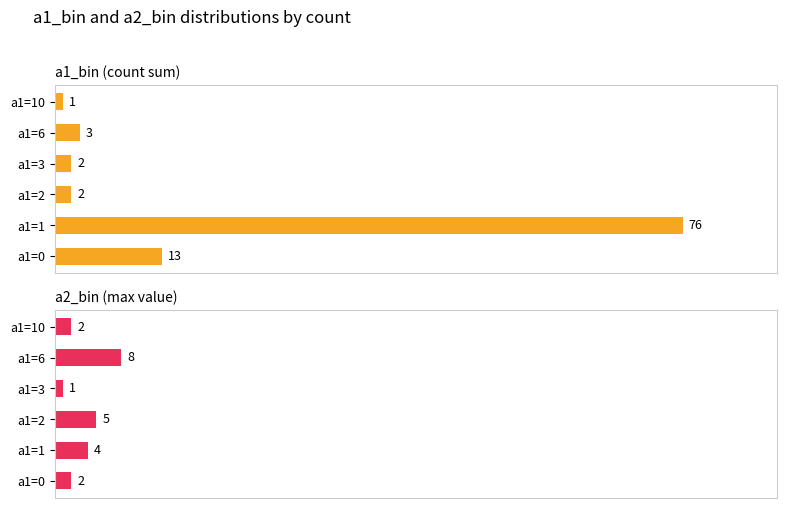

What is the maximum value for a2_bin (max value)?

8